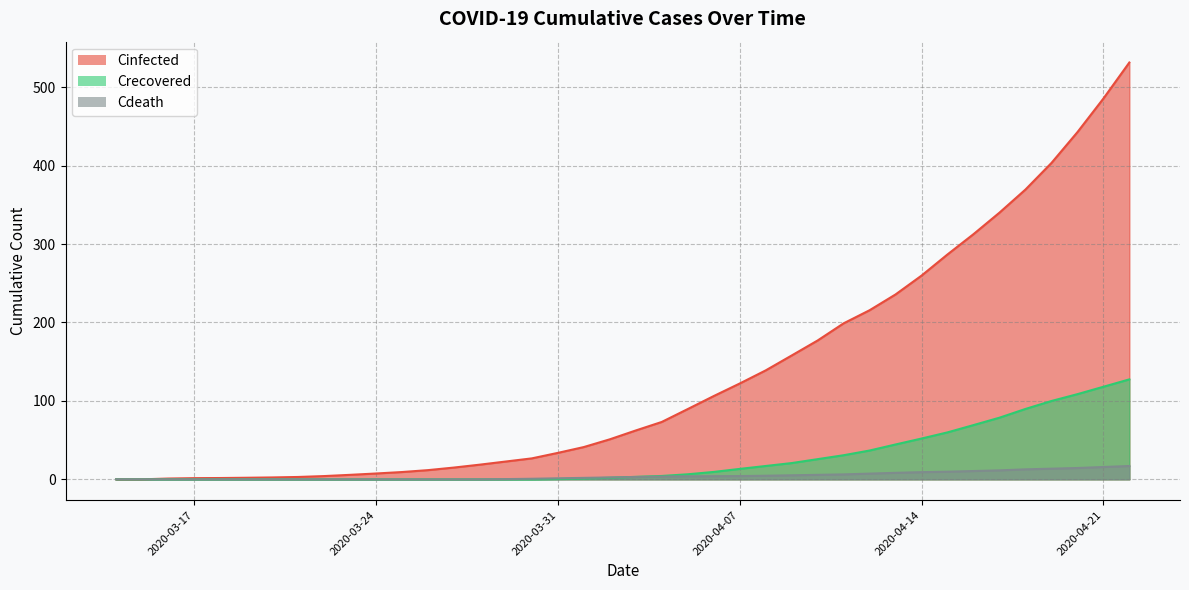

How many lines are shown in the chart?

3